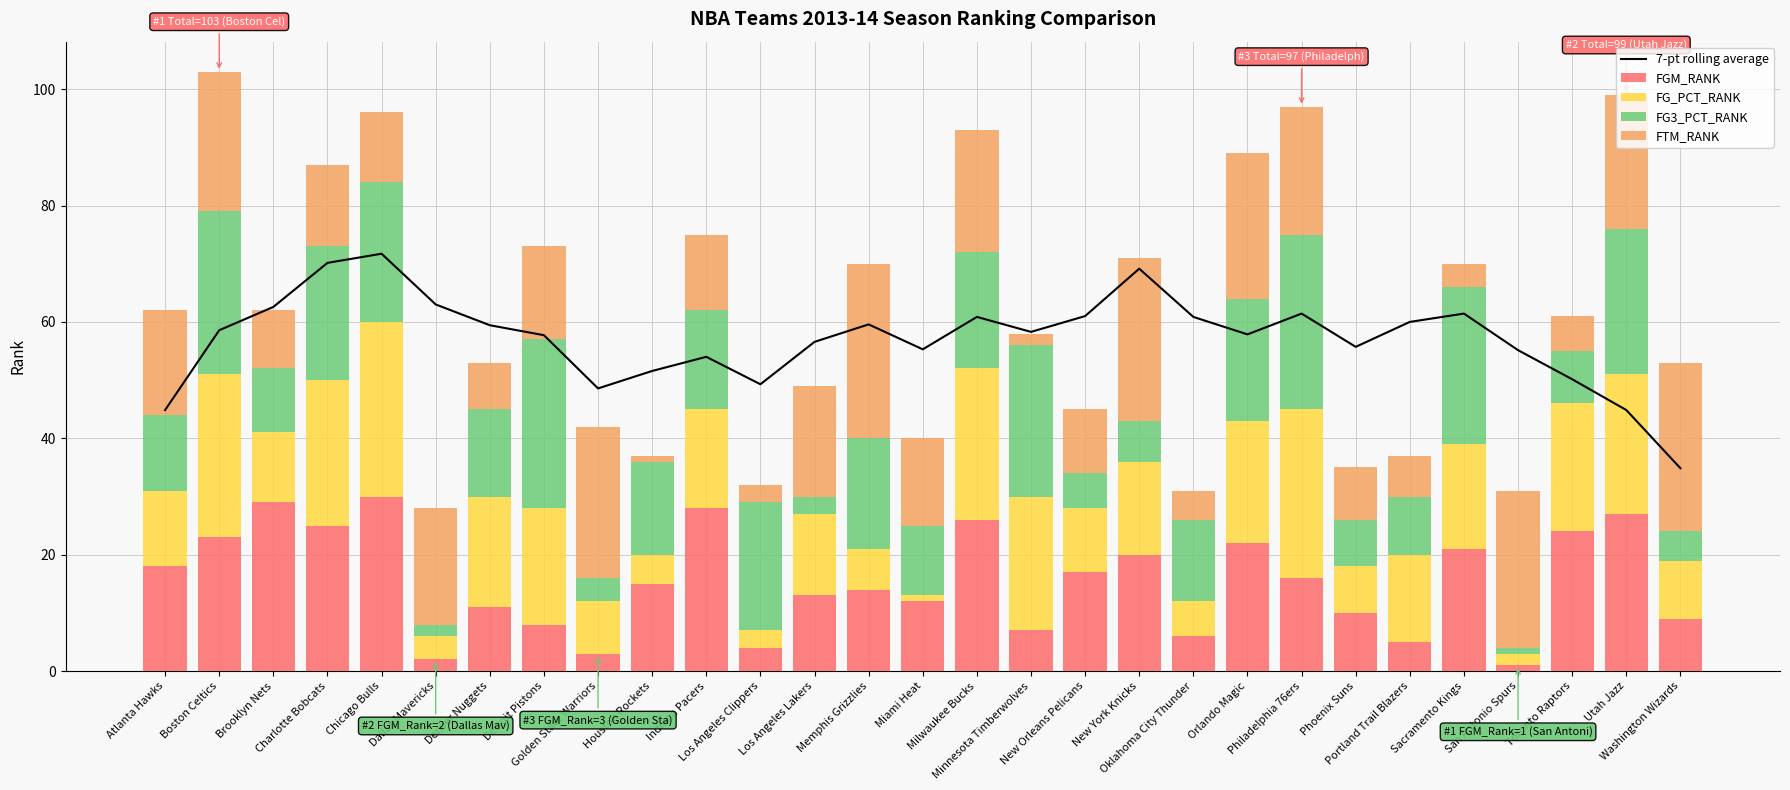

What is the label of the 9th bar from the right?

Orlando Magic